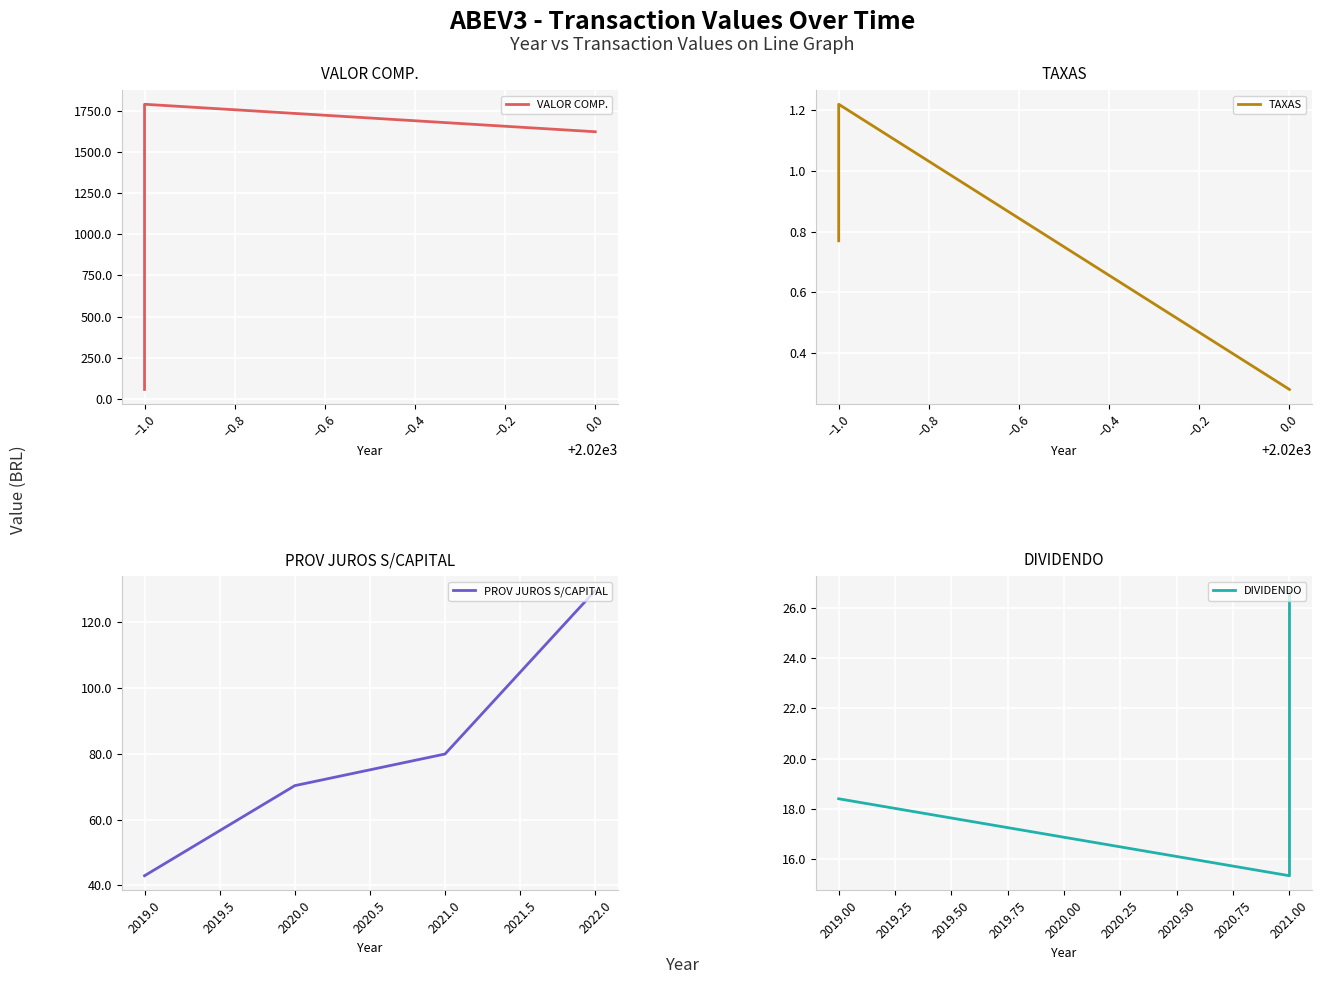

The value of PROV JUROS S/CAPITAL at 2019.0 is 43.0. True or false?

True